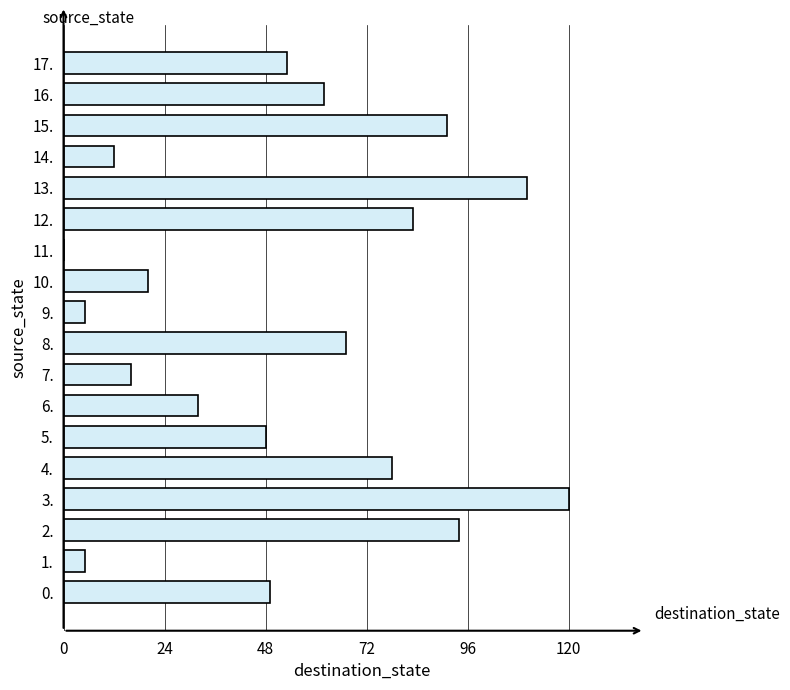

What is the ratio of the value at 15. to the value at 6.?

2.8